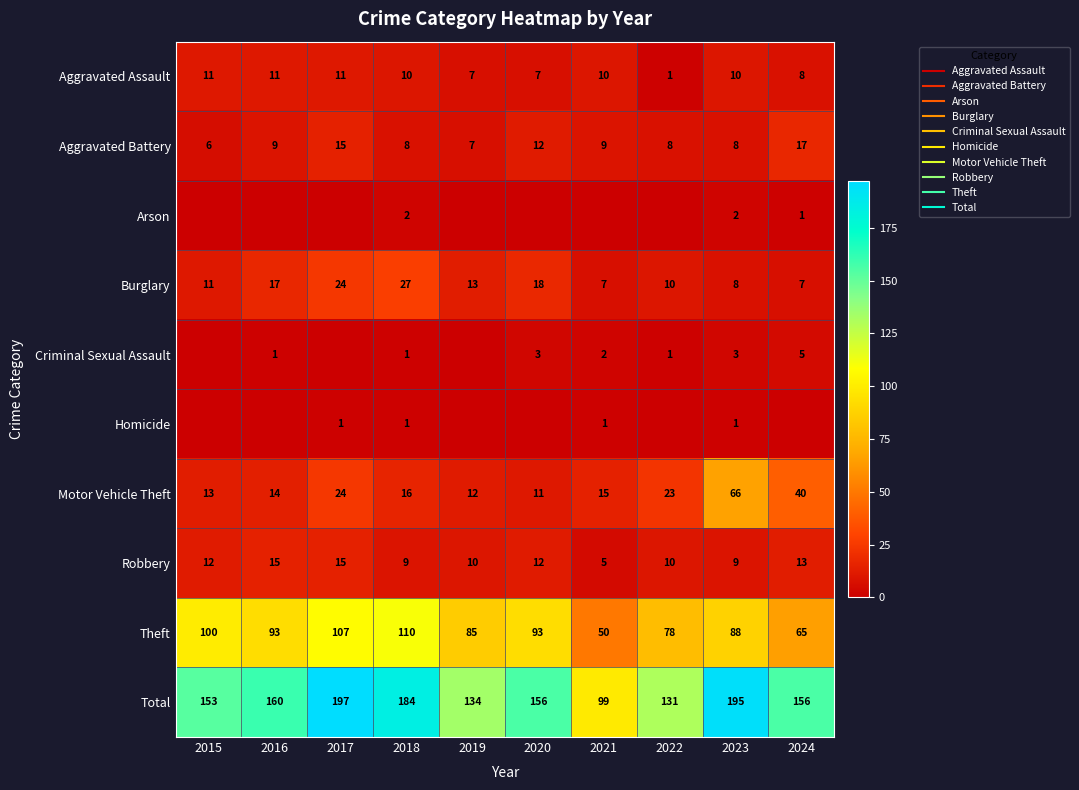

List the labels in order of Aggravated Battery value, largest first.

2024, 2017, 2020, 2016, 2021, 2018, 2022, 2023, 2019, 2015